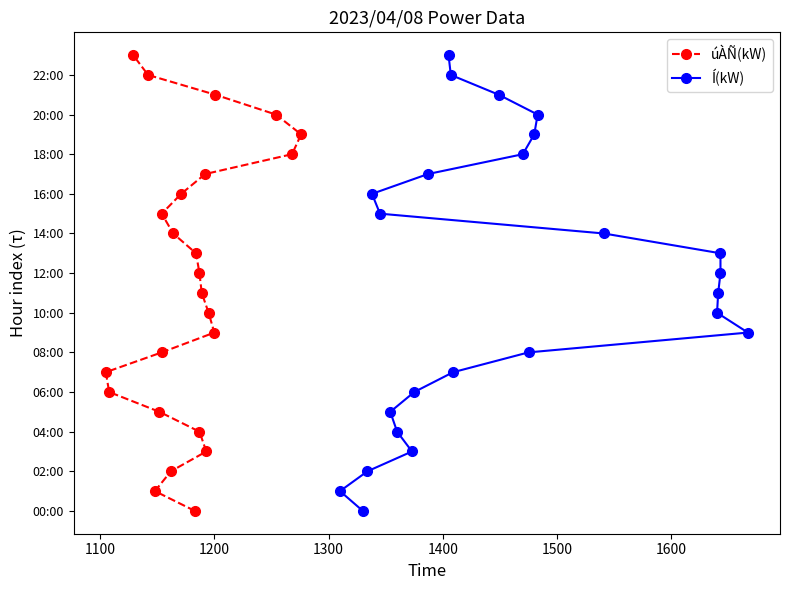

What are all the series names shown in the legend?

úÀÑ(kW), Í(kW)